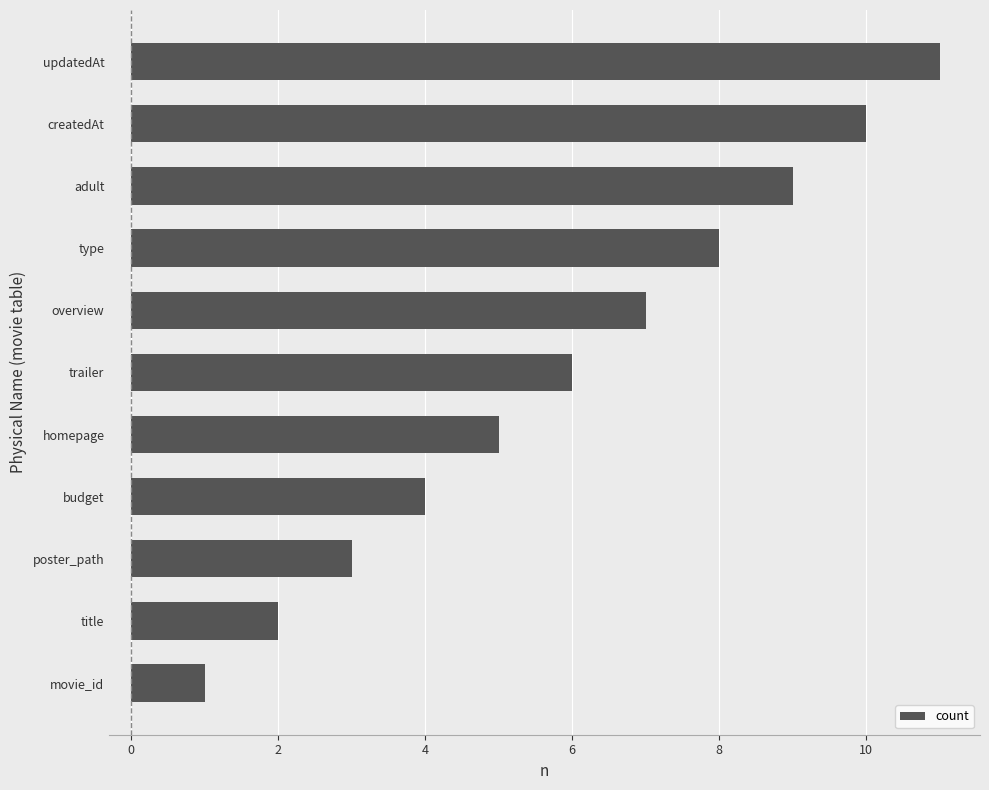

How many distinct data groups are displayed?

1